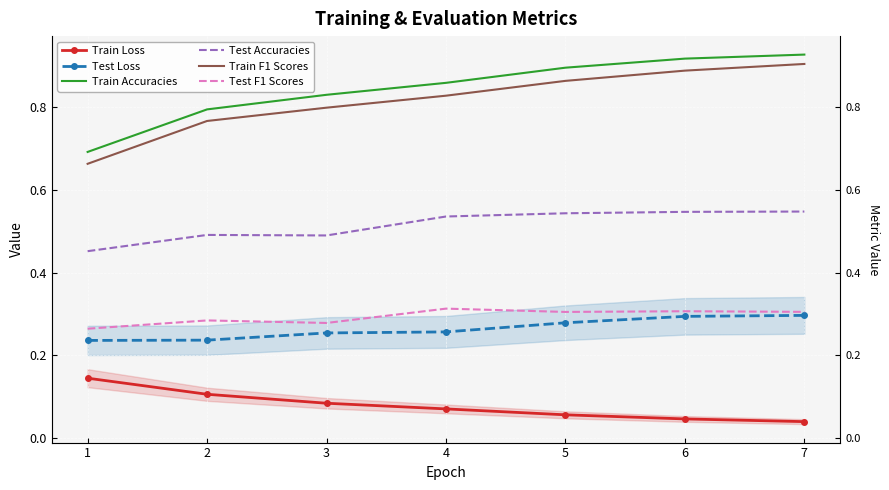

At 3, list the series in order from smallest to largest.

Train Loss, Test Loss, Test F1 Scores, Test Accuracies, Train F1 Scores, Train Accuracies